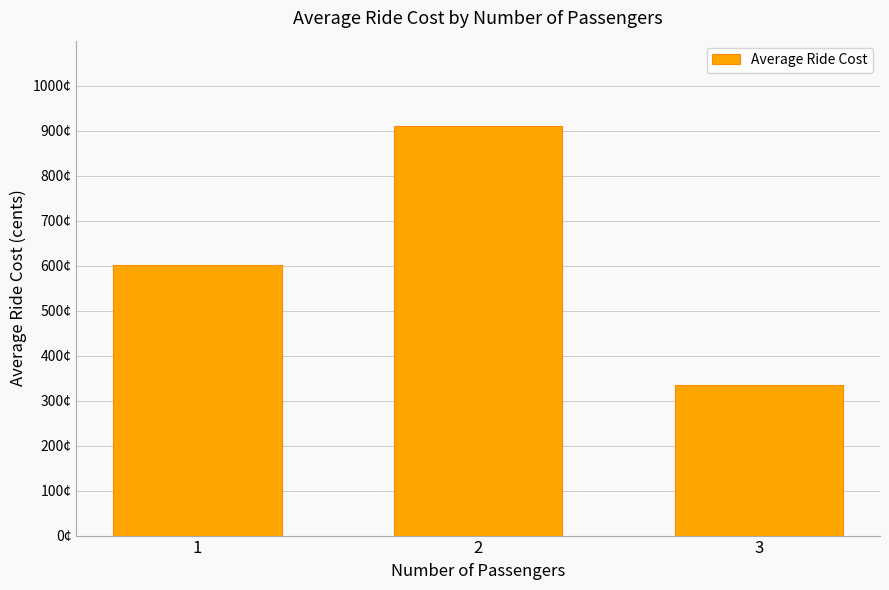

The chart shows a value of 601.8 at 1. True or false?

True